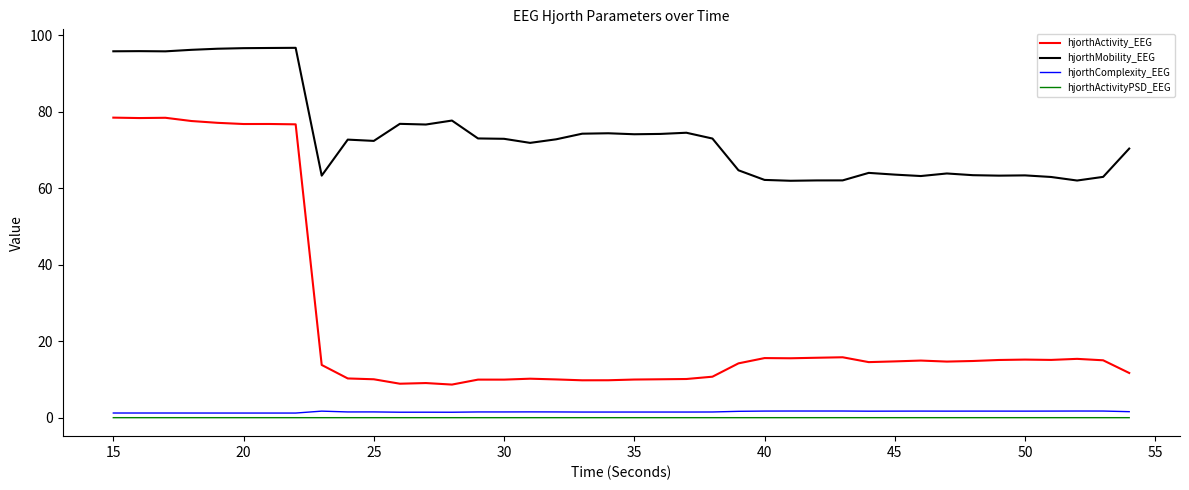

Which series has the largest range (max minus min)?

hjorthActivity_EEG